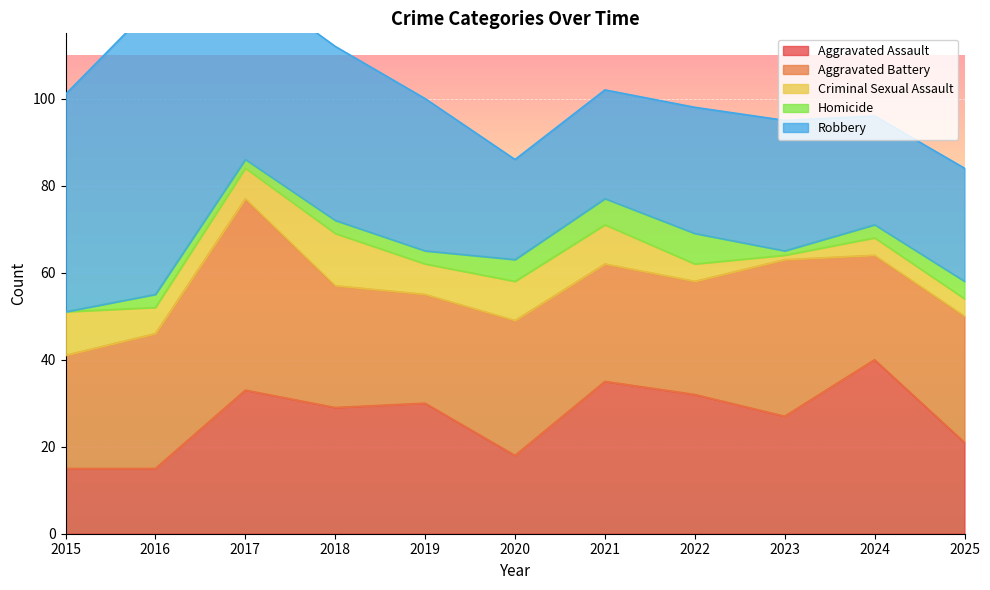

Between 2025 and 2018, which is larger?

2018